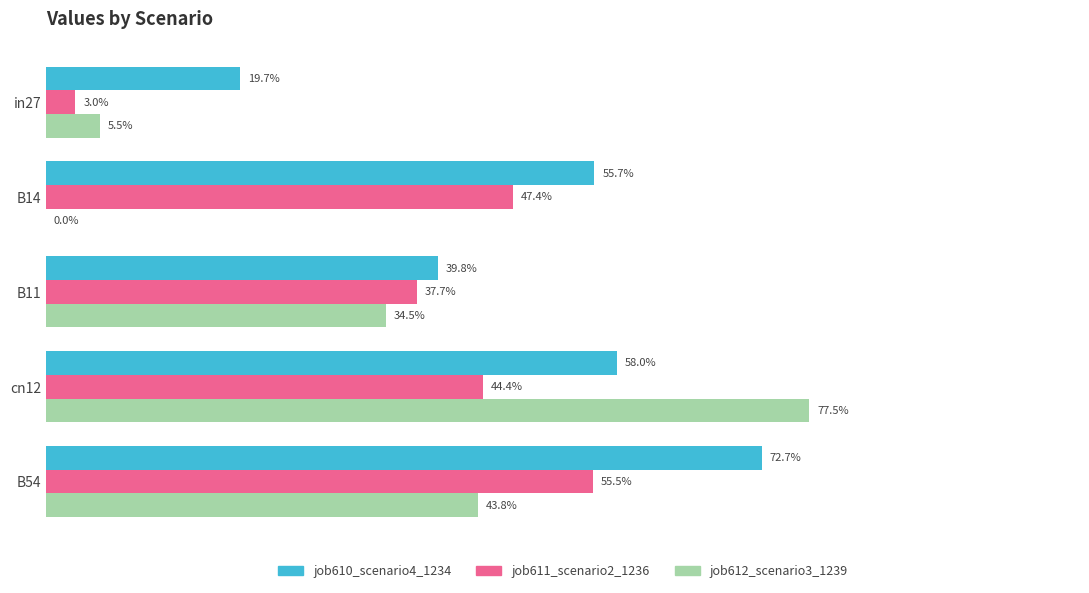

What is the lowest value of the job610_scenario4_1234 series?

0.2